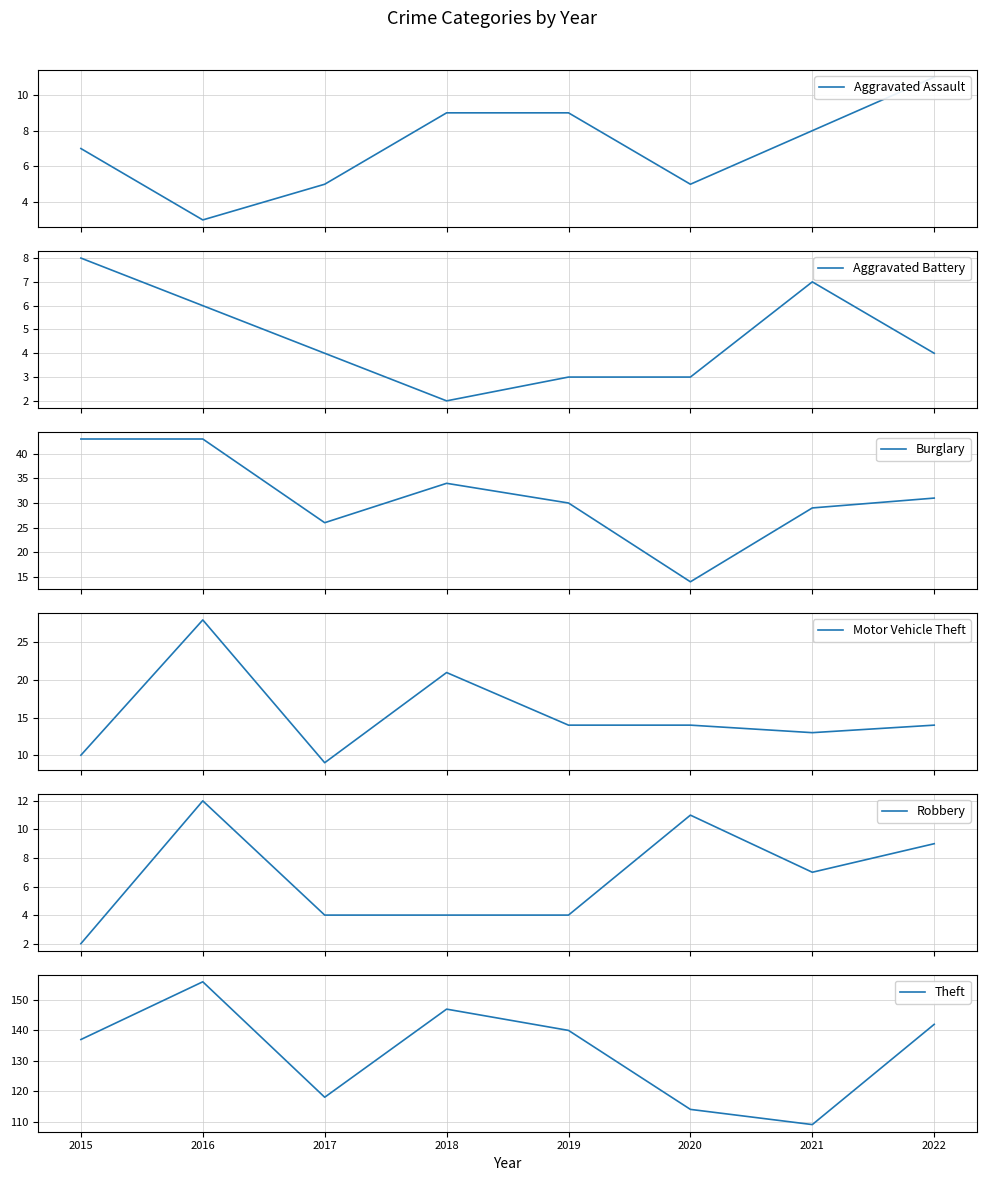

Count the number of categories in the chart.

8